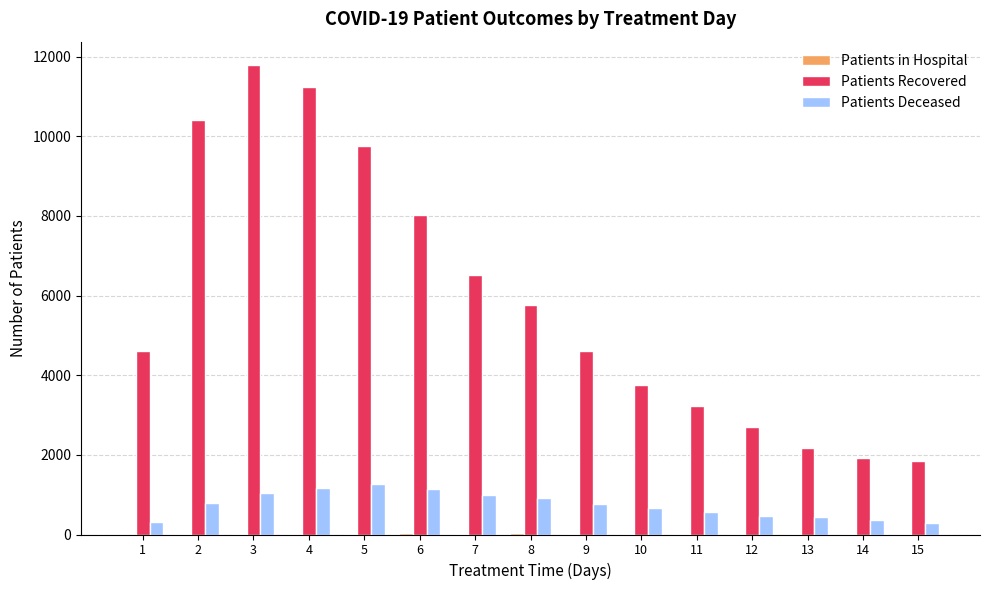

What value does the Patients Recovered series have at 13?

2162